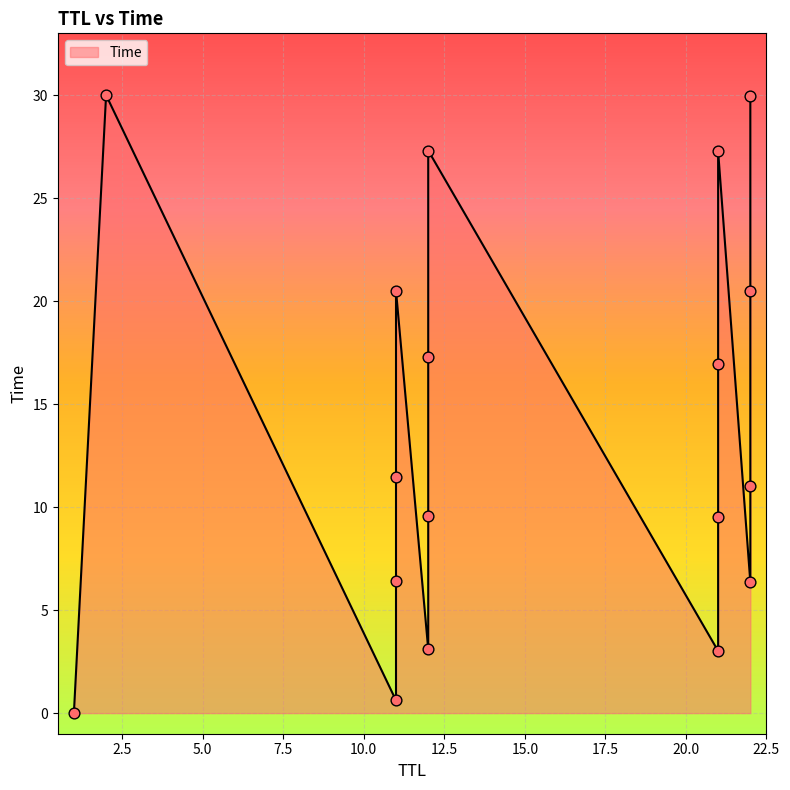

What is the ratio of the value at 11 to the value at 2?

0.4